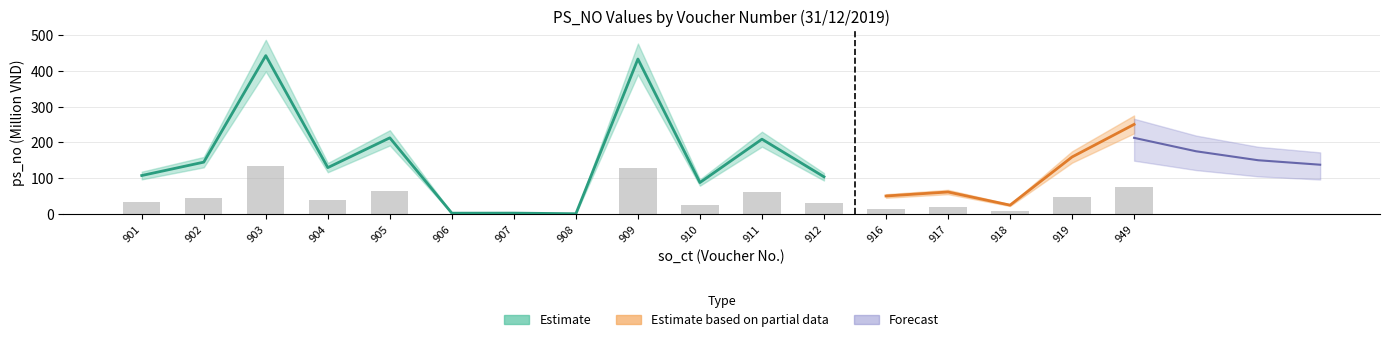

Reading left to right, what are all the values shown in this chart?

32.3	43.5	132.8	38.9	63.9	0.7	0.7	0.2	130.0	26.4	62.7	31.2	15.1	18.4	7.4	47.8	75.1